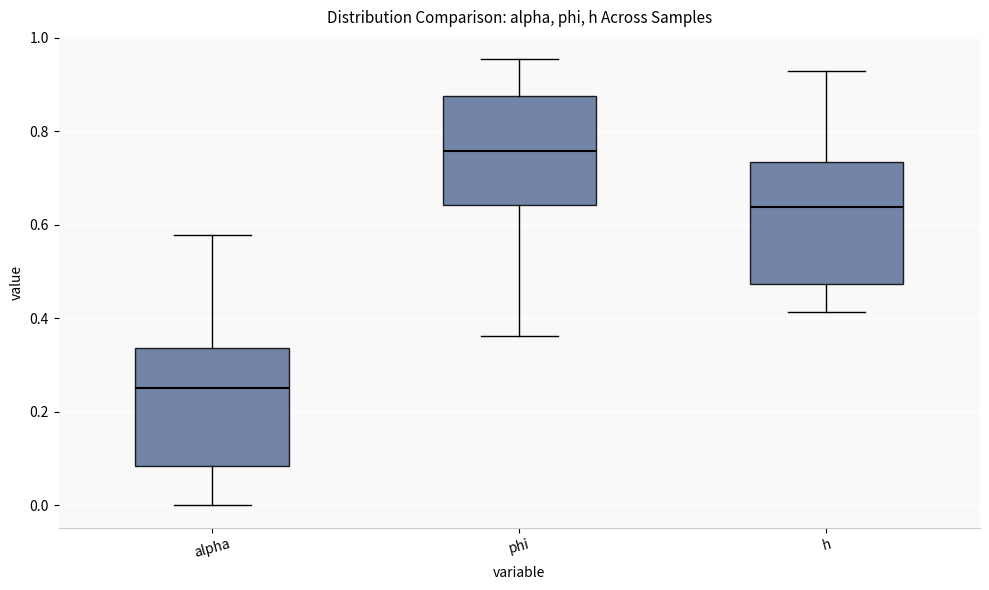

Which box has the highest median line?

phi